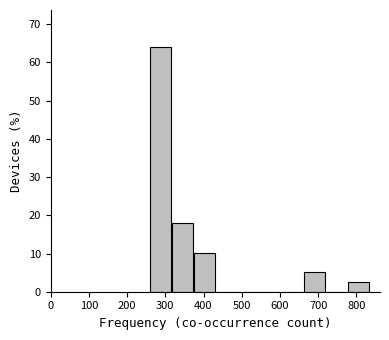

Which range on the x-axis has the tallest bar?

260 to 320